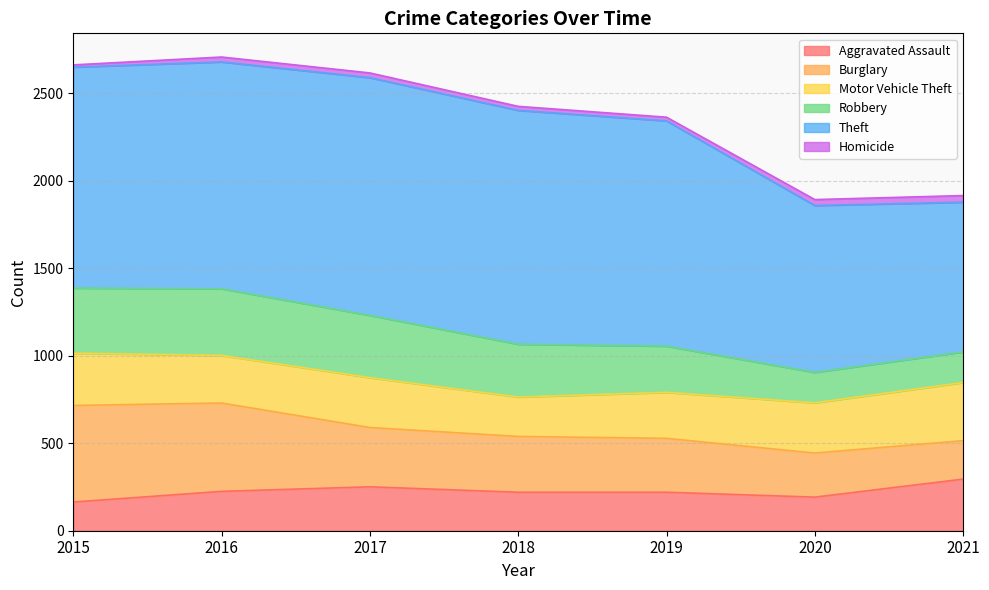

What is the lowest value of the Robbery series?

174